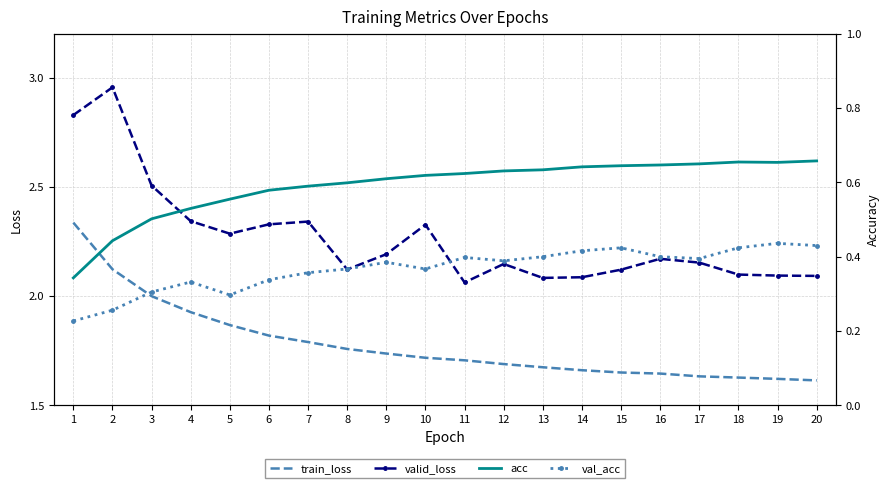

Does the chart have visible grid lines?

Yes